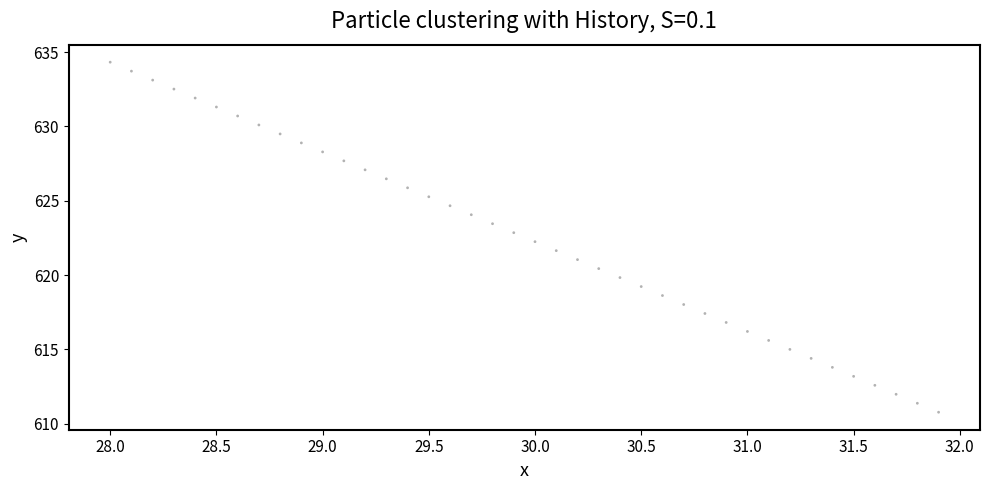

What is the range of X values (max minus min)?

3.9